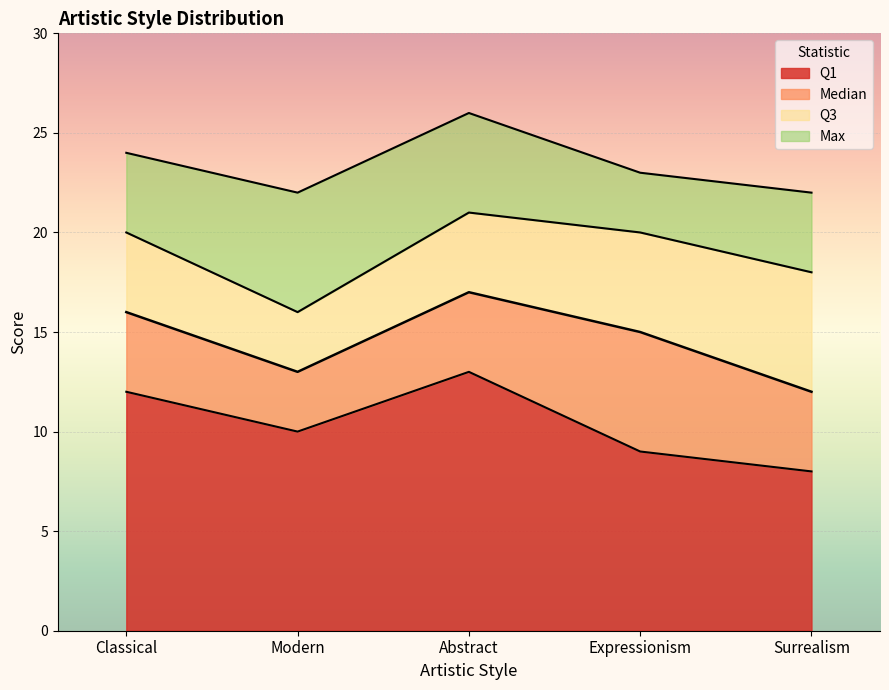

What is the sum of all Q3 values?

95